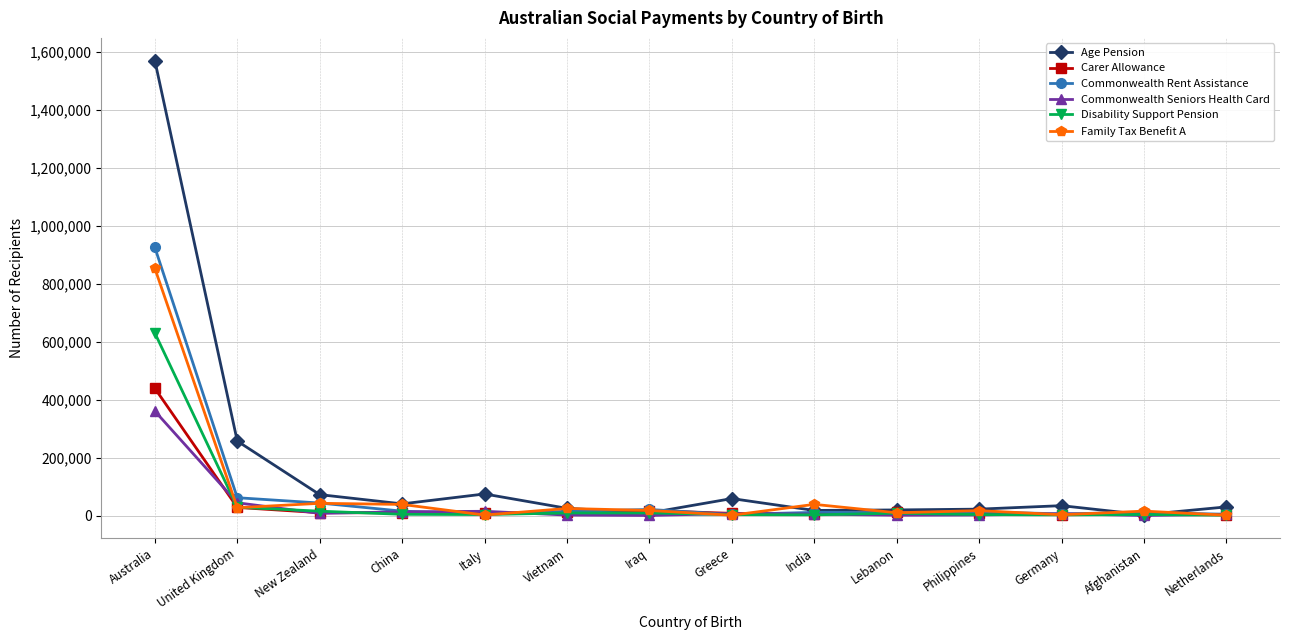

At which label does Disability Support Pension reach its peak?

Australia